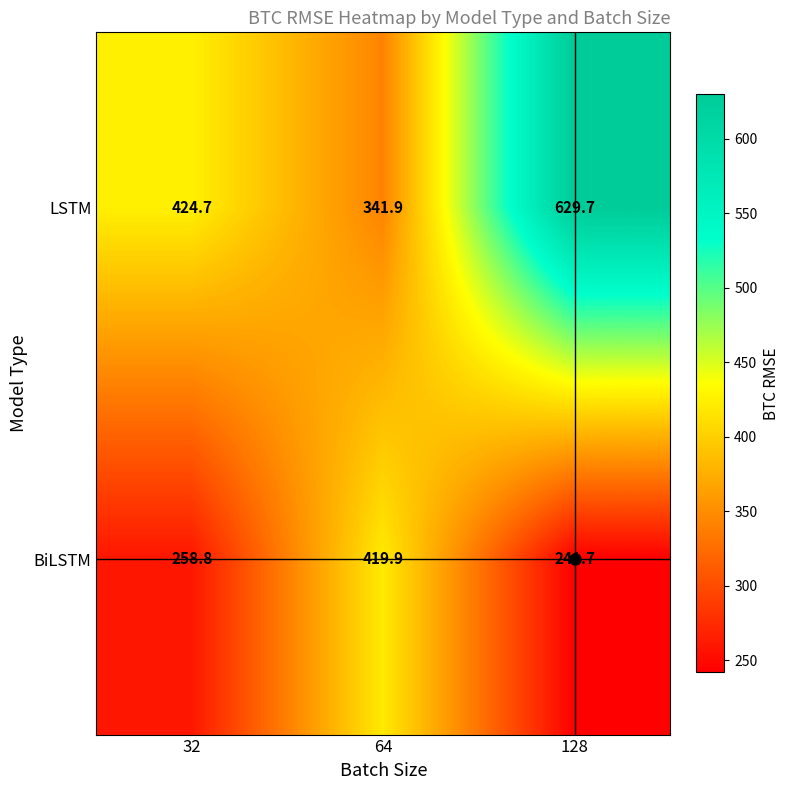

What is the greatest value displayed?

629.7